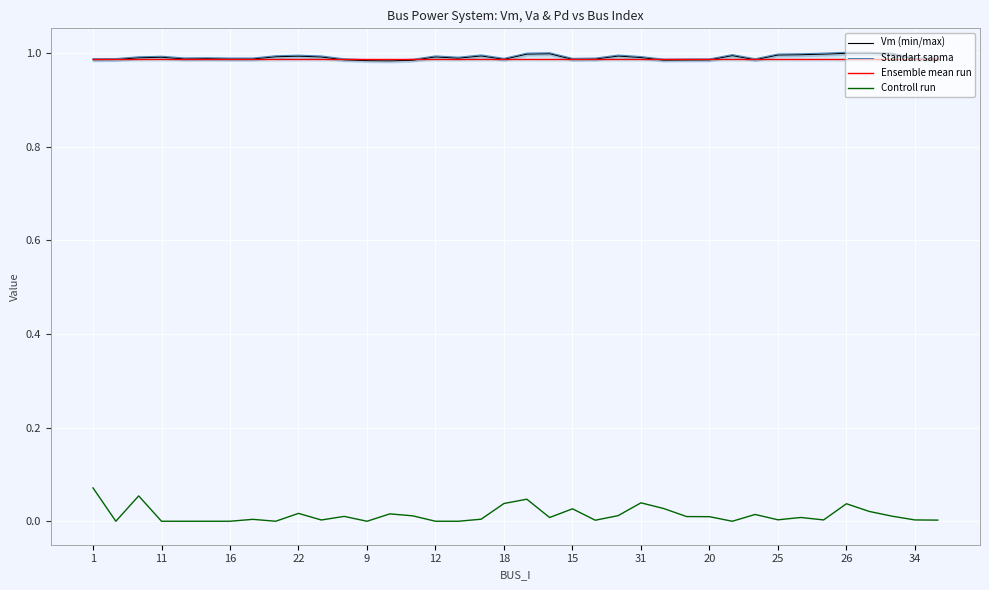

Reading left to right, list all the values displayed in this chart.

Vm (min/max): 1.0	1.0	1.0	1.0	1.0	1.0	1.0	1.0	1.0	1.0	1.0	1.0	1.0	1.0	1.0	1.0	1.0	1.0	1.0	1.0	1.0	1.0	1.0	1.0	1.0	1.0	1.0	1.0	1.0	1.0	1.0	1.0	1.0	1.0	1.0	1.0	1.0	1.0
Standart sapma: 1.0	1.0	1.0	1.0	1.0	1.0	1.0	1.0	1.0	1.0	1.0	1.0	1.0	1.0	1.0	1.0	1.0	1.0	1.0	1.0	1.0	1.0	1.0	1.0	1.0	1.0	1.0	1.0	1.0	1.0	1.0	1.0	1.0	1.0	1.0	1.0	1.0	1.0
Ensemble mean run: 1.0	1.0	1.0	1.0	1.0	1.0	1.0	1.0	1.0	1.0	1.0	1.0	1.0	1.0	1.0	1.0	1.0	1.0	1.0	1.0	1.0	1.0	1.0	1.0	1.0	1.0	1.0	1.0	1.0	1.0	1.0	1.0	1.0	1.0	1.0	1.0	1.0	1.0
Controll run: 0.1	0.0	0.1	0.0	0.0	0.0	0.0	0.0	0.0	0.0	0.0	0.0	0.0	0.0	0.0	0.0	0.0	0.0	0.0	0.0	0.0	0.0	0.0	0.0	0.0	0.0	0.0	0.0	0.0	0.0	0.0	0.0	0.0	0.0	0.0	0.0	0.0	0.0